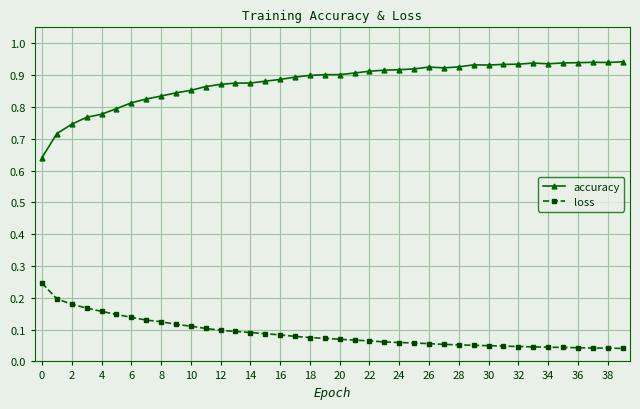

At how many categories does at least one series exceed 0?

40